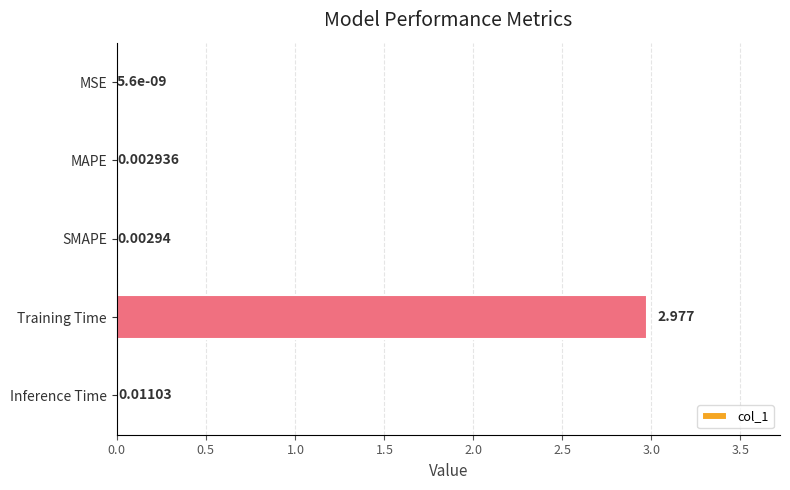

At which label is the value closest to 1?

Inference Time